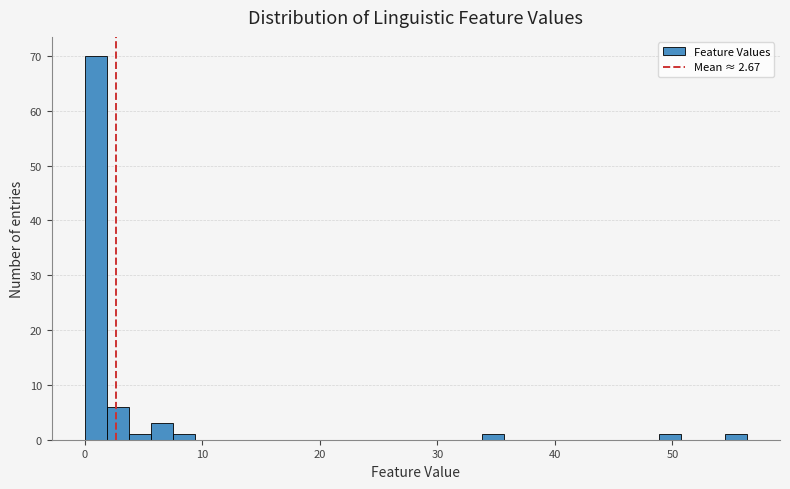

Around what value on the x-axis is the tallest bar? Give the approximate position of its centre, as read against the axis.

1